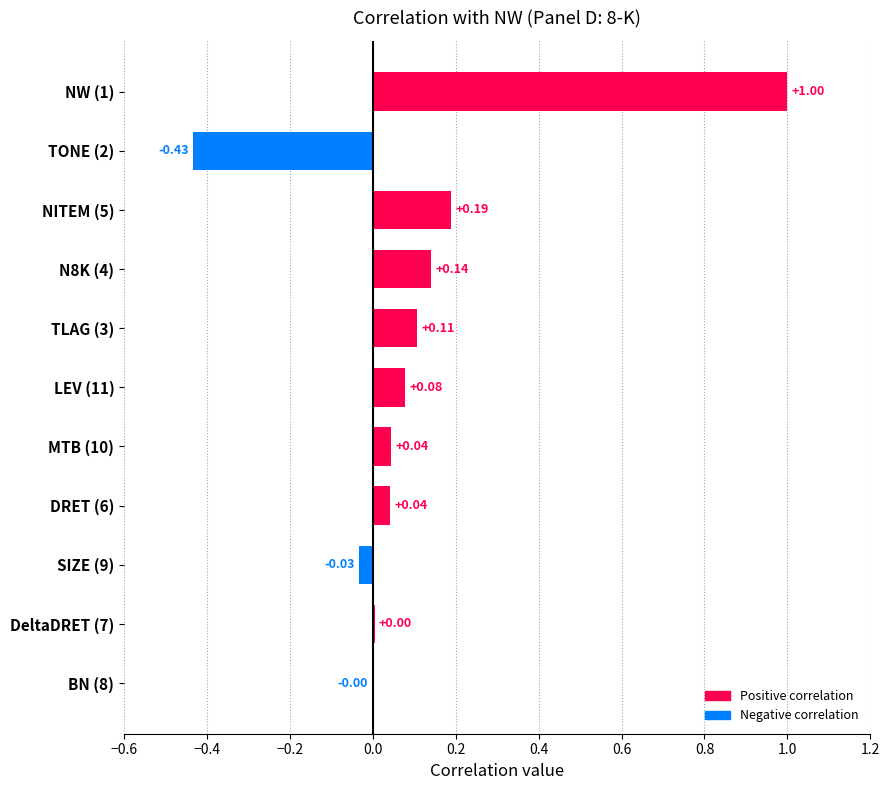

Which has a higher value, TLAG (3) or DeltaDRET (7)?

TLAG (3)